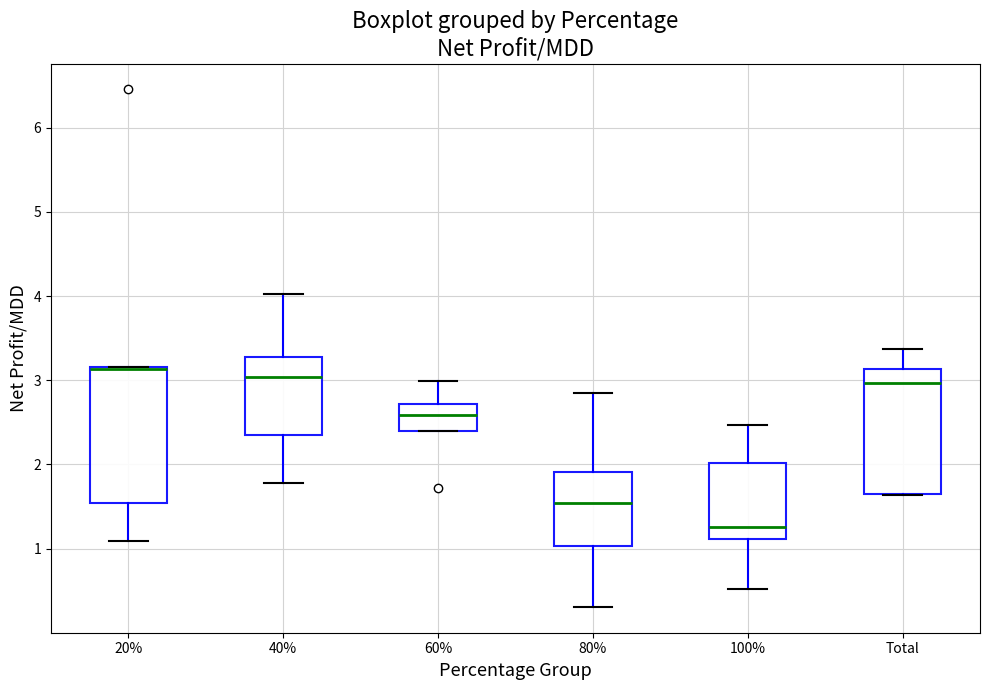

Where is the lower edge of the box for 100% on the y-axis? The values are not printed on the chart, so give them approximately, as read against the axis.

1.1